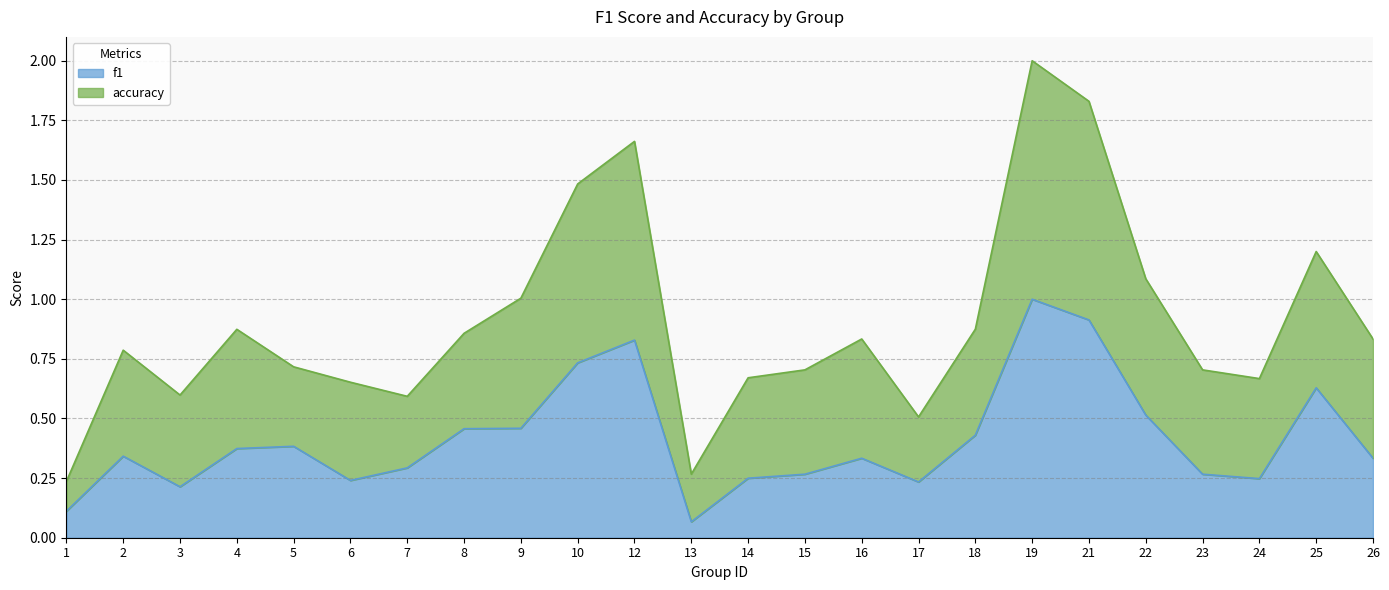

What is the sum of the f1 values at 13 and 26?

0.4